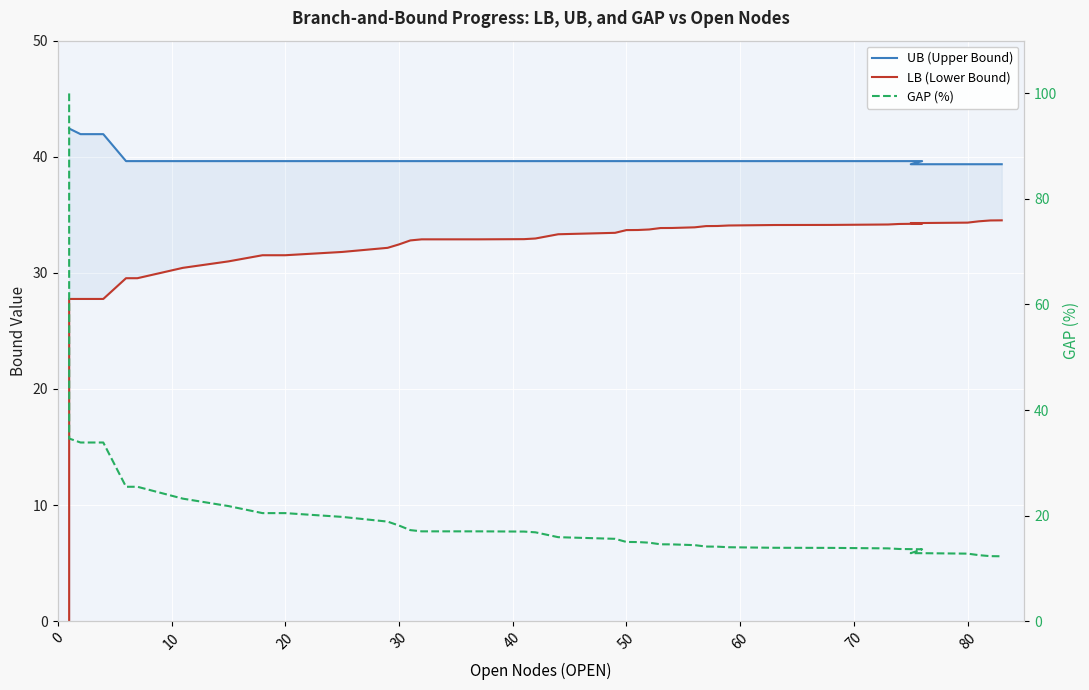

Which series has the widest spread of values?

GAP (%)